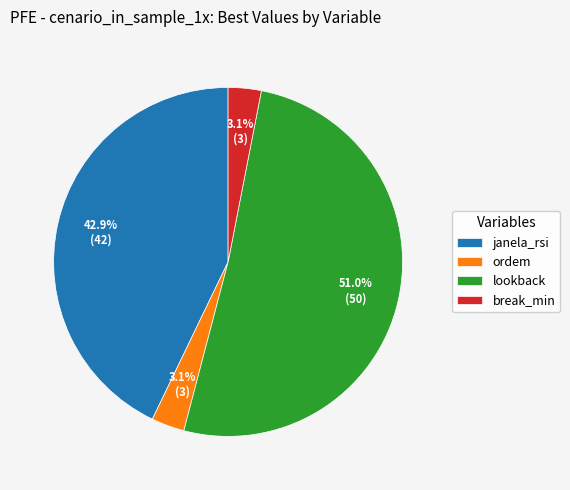

Which slice represents more than half of the pie?

lookback